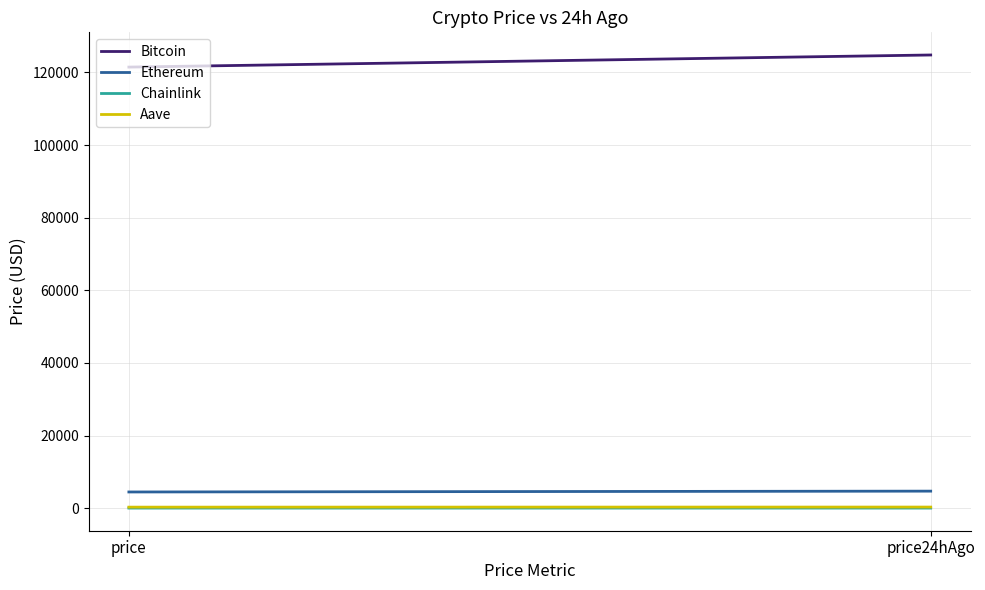

What value does the Ethereum series have at price?

4454.8